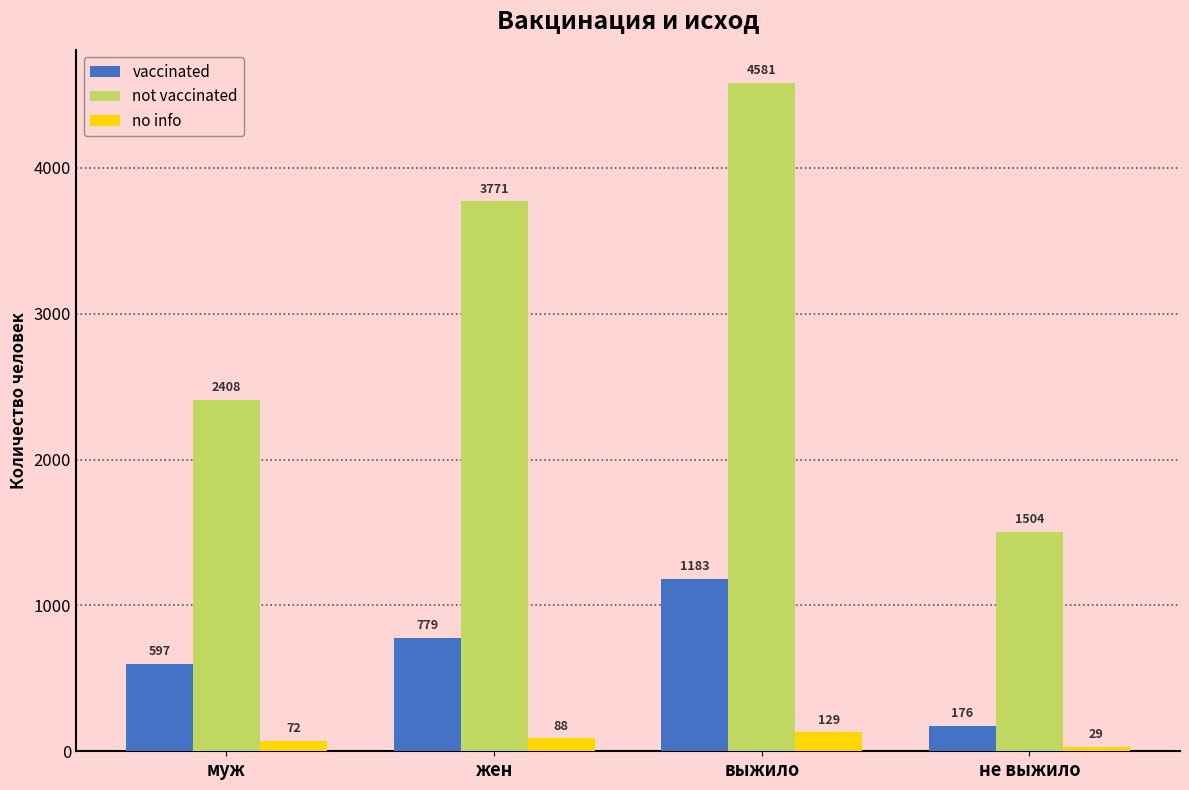

How many bars are there in each group?

3